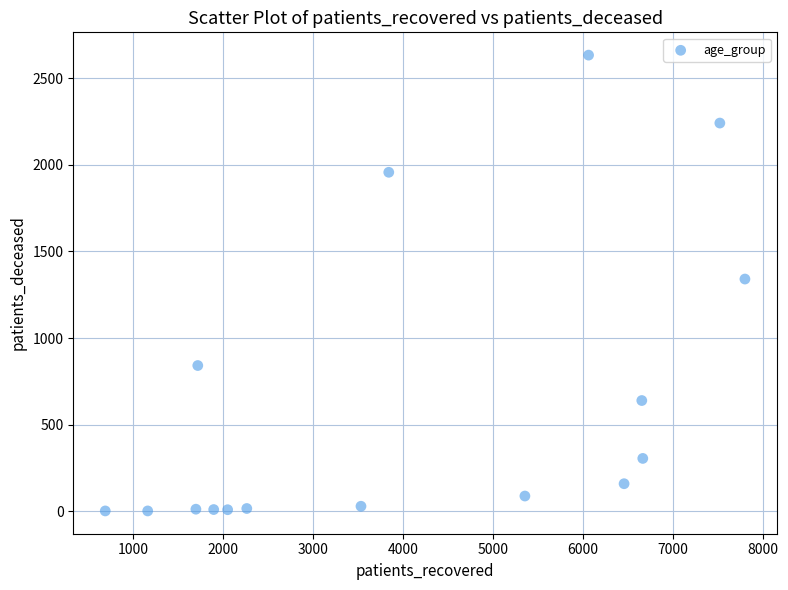

What is the range of Y values (max minus min)?

2630